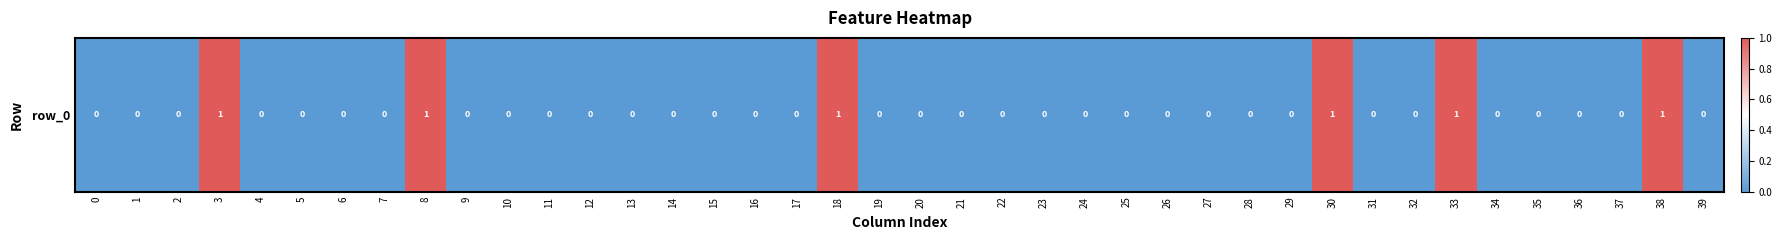

How many positive values are there?

6